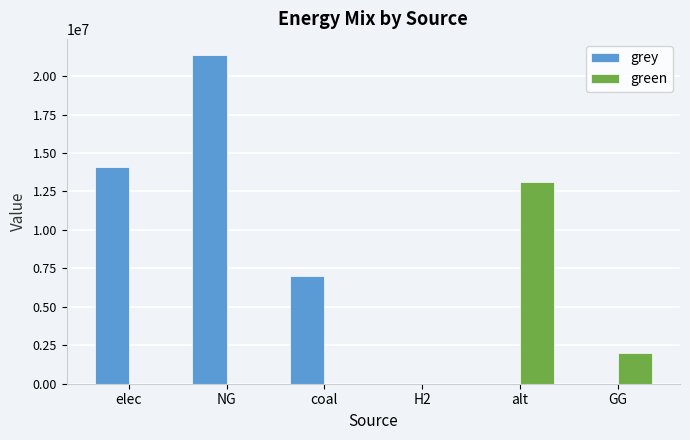

Is the value of grey at elec greater than the value of green at H2?

Yes